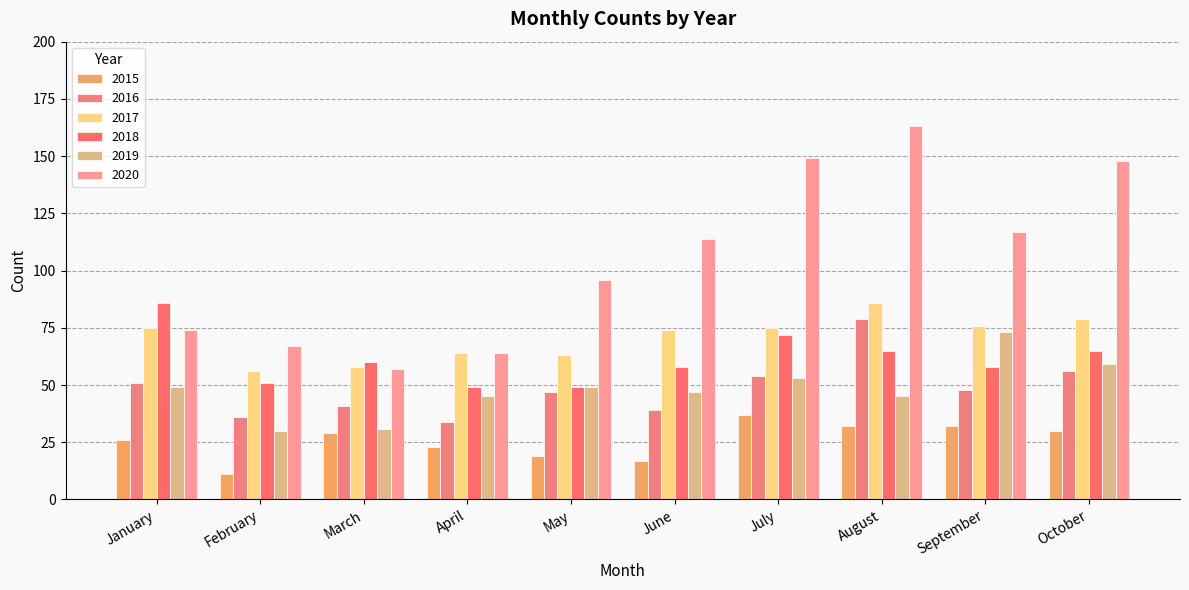

What is the average value of the 2017 series?

71